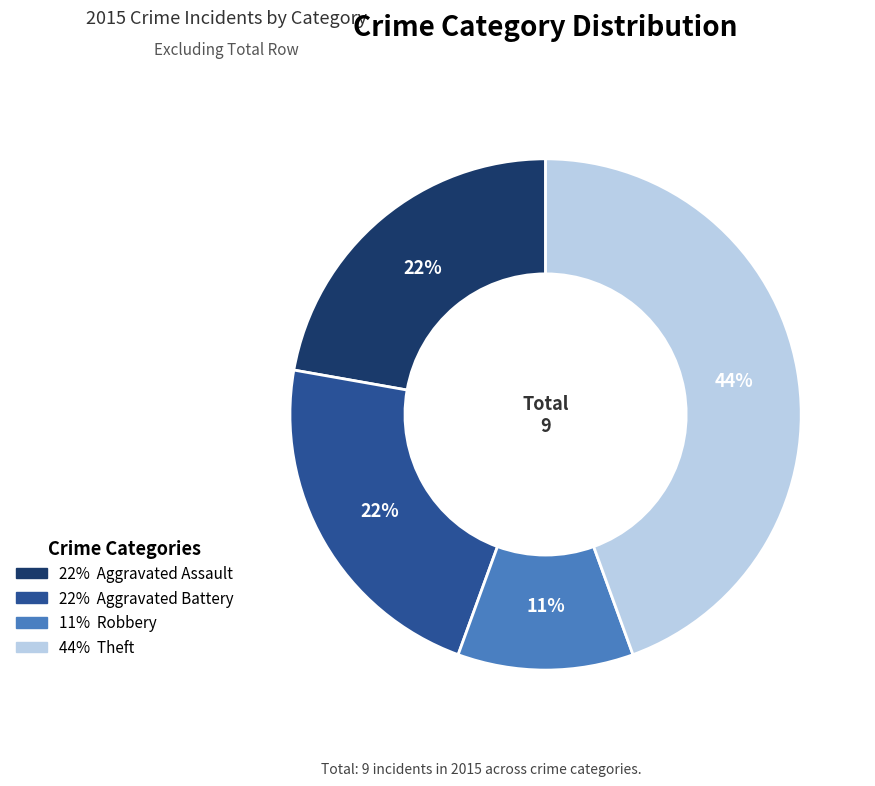

Is there any slice that represents more than half of the pie?

No